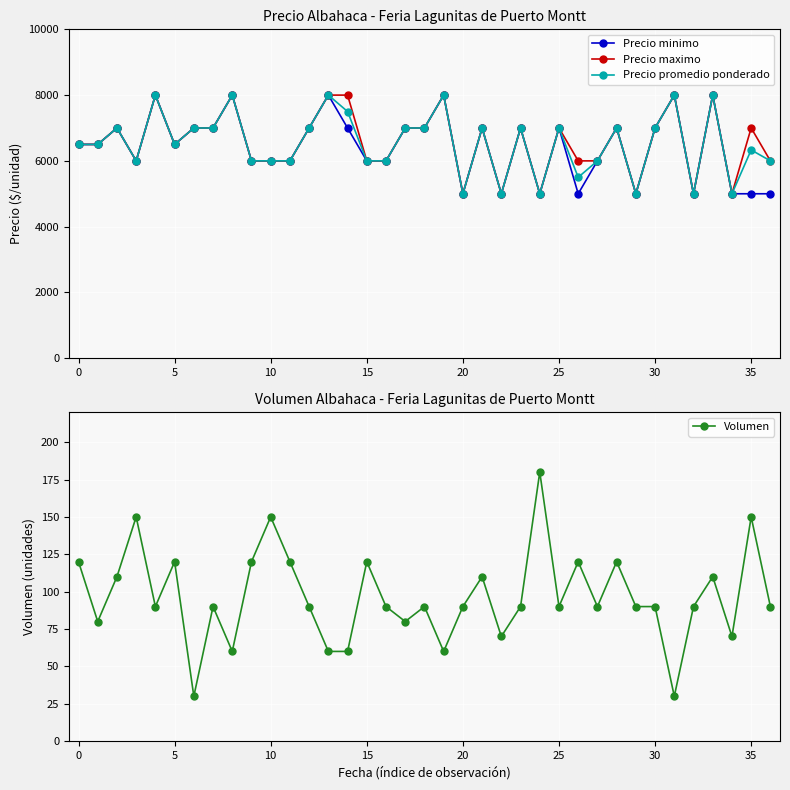

Between 11 and 22, which is larger?

11